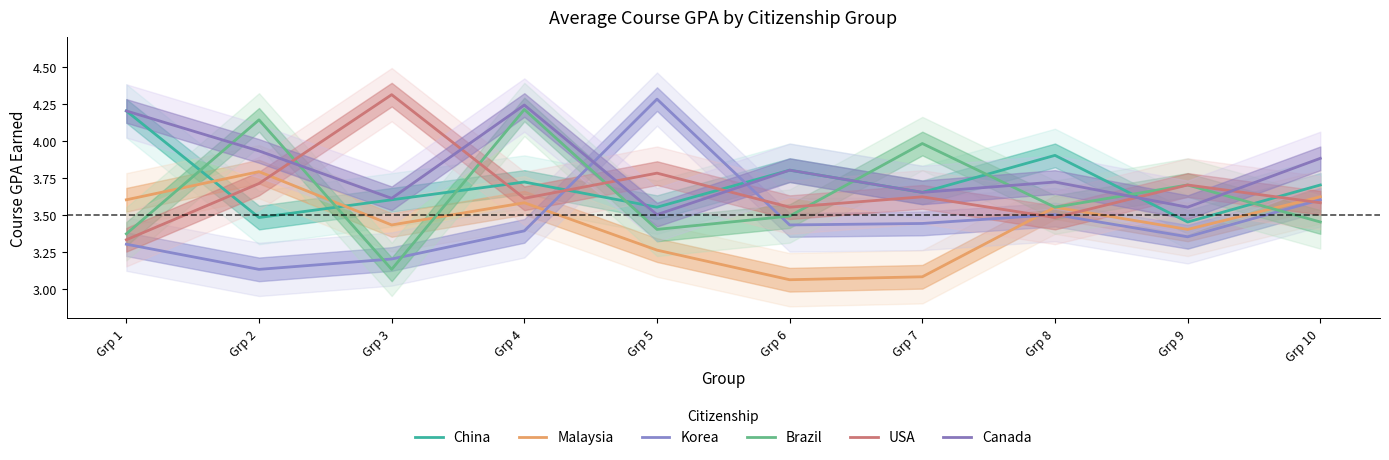

Which series has the widest spread of values?

Korea